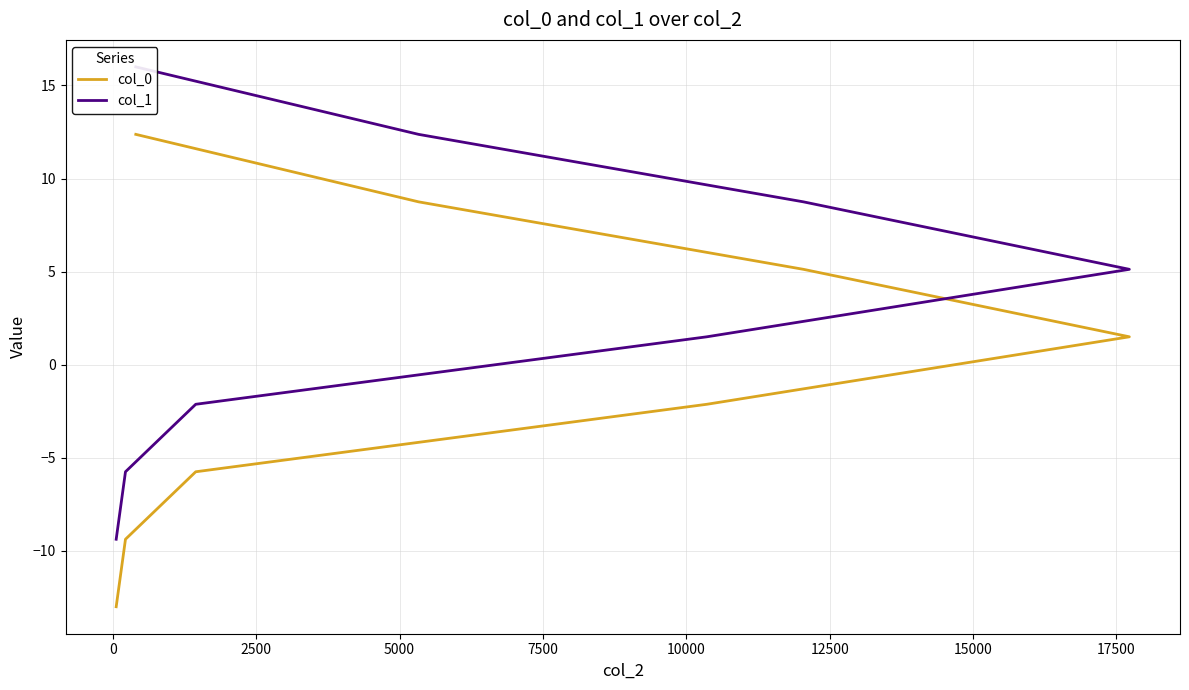

What is the difference between the col_1 values at 12500 and 7500?

7.2